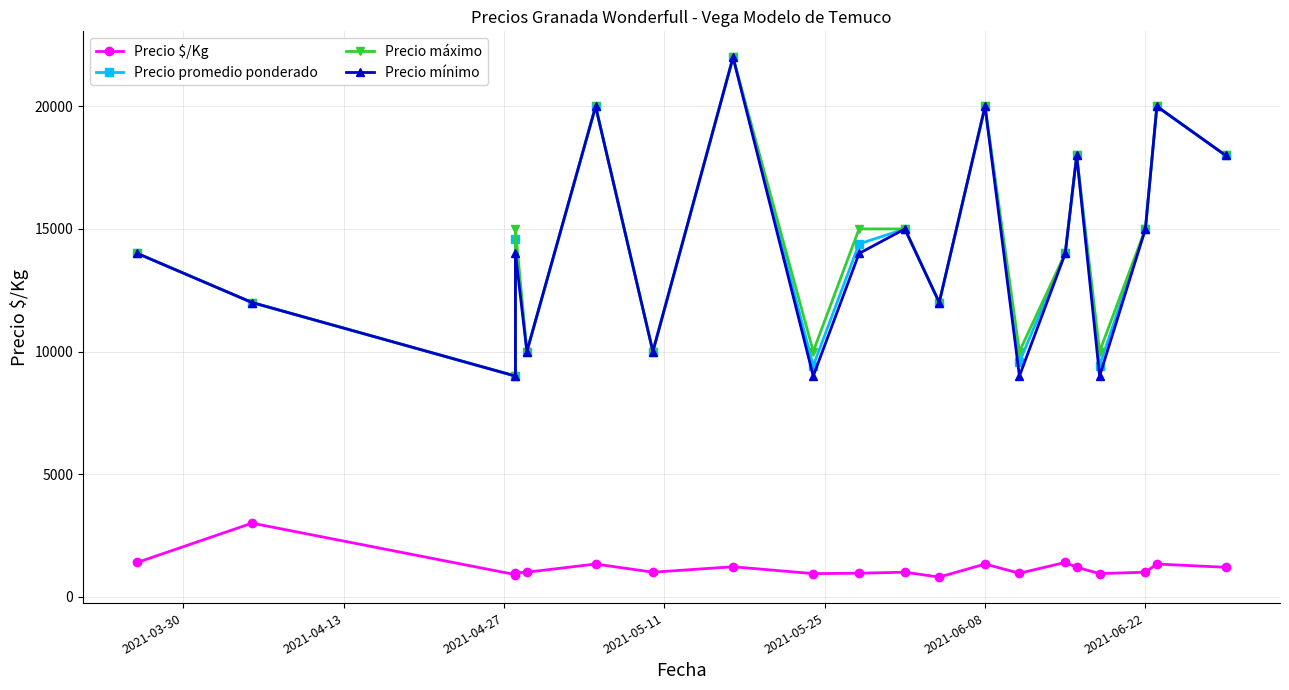

In Precio promedio ponderado, how many points are higher than both neighbors (excluding endpoints)?

7